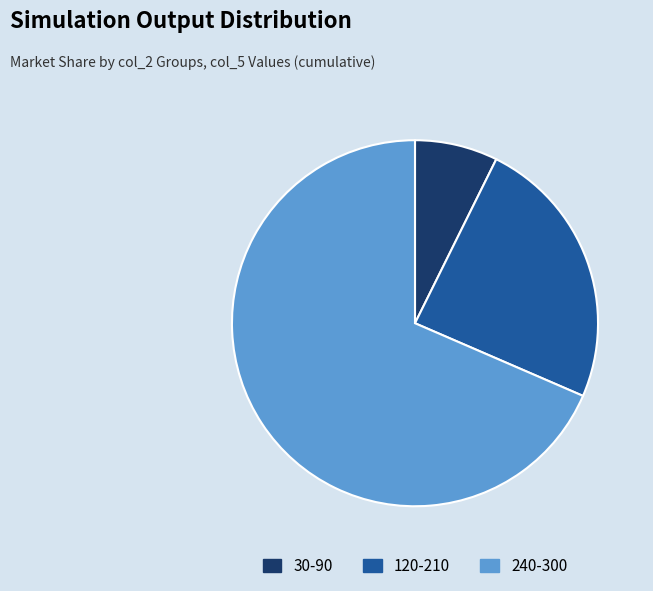

Is there a majority slice in this chart?

Yes